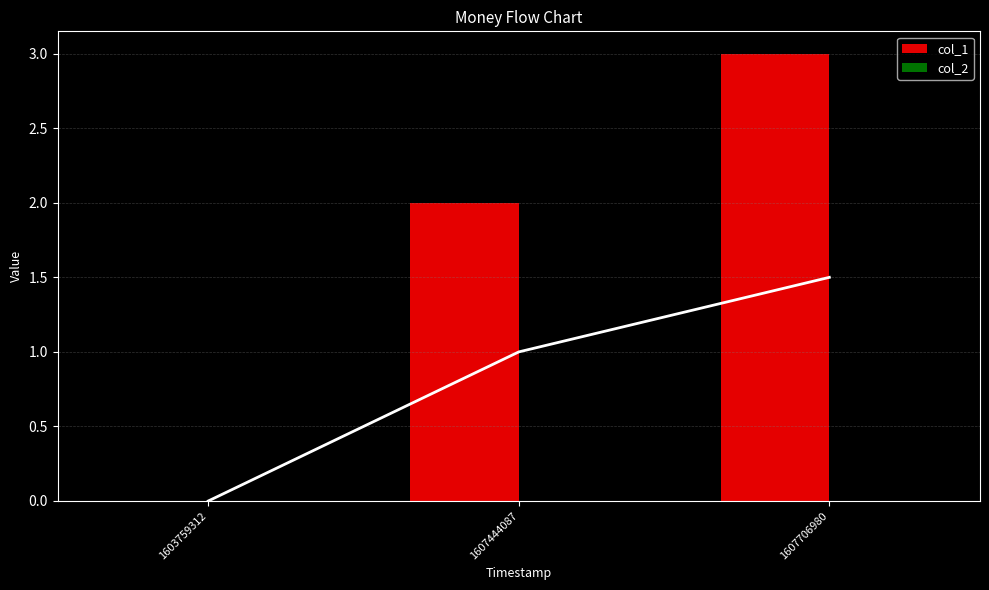

Which has a higher value, 1603759312 or 1607444087?

1607444087